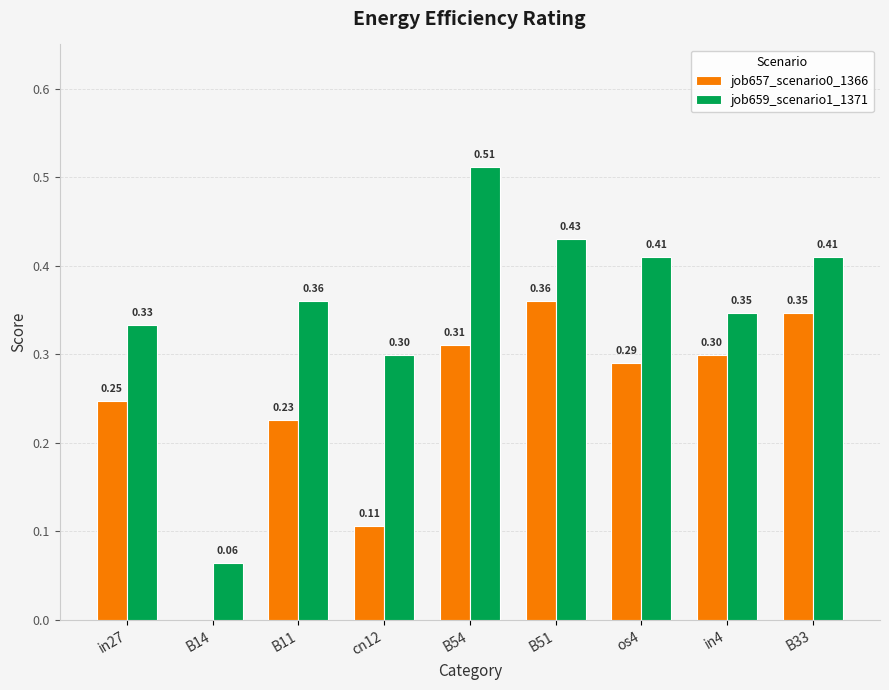

What is the total value across all series at B33?

0.8